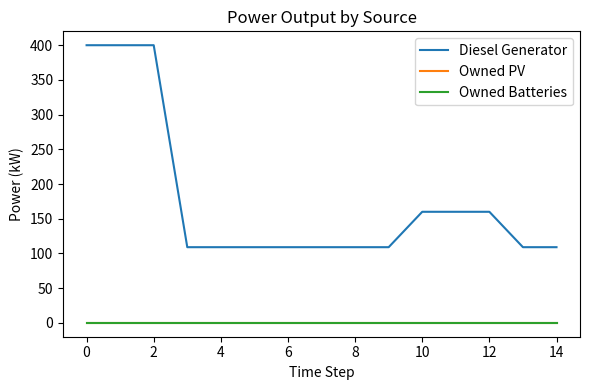

At how many categories does at least one series exceed 287?

3